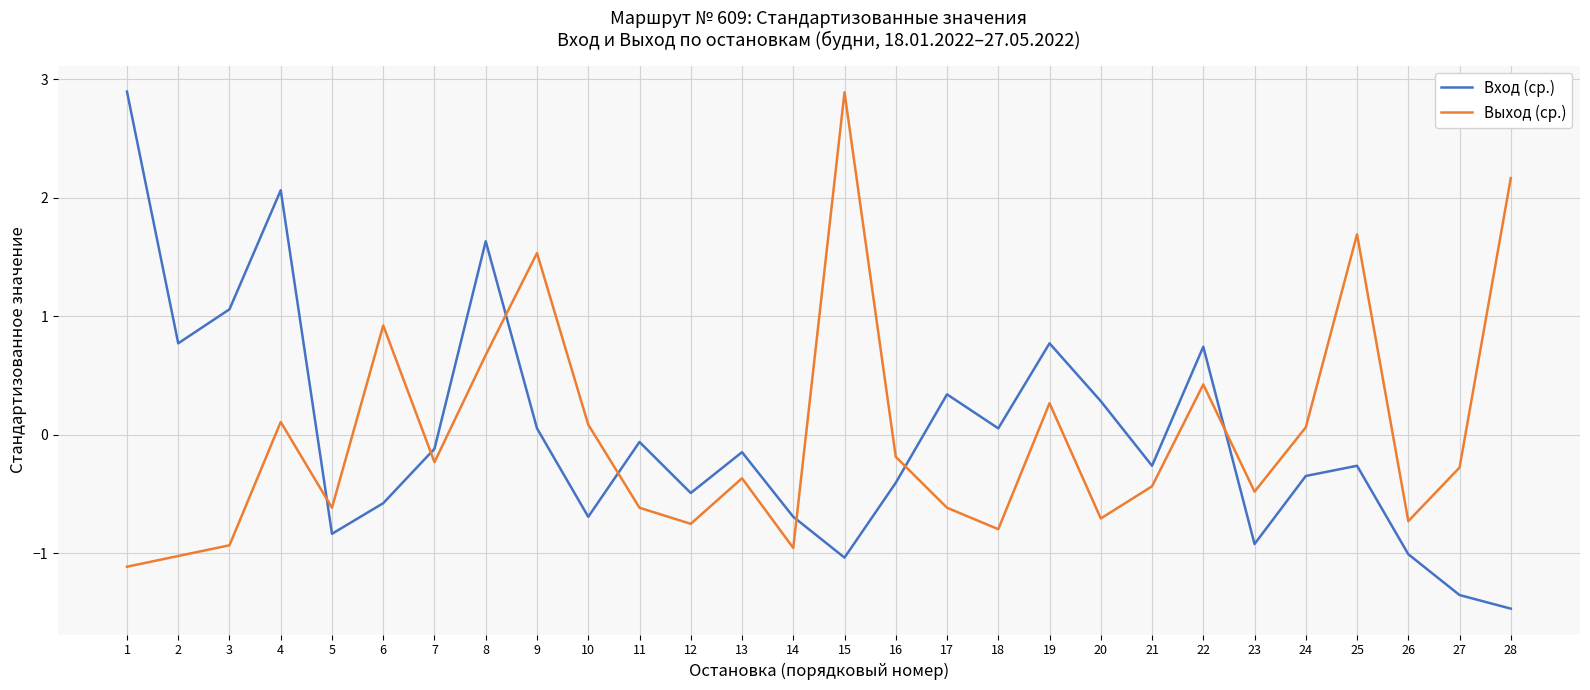

Where does the Выход (ср.) series first go above 0?

4